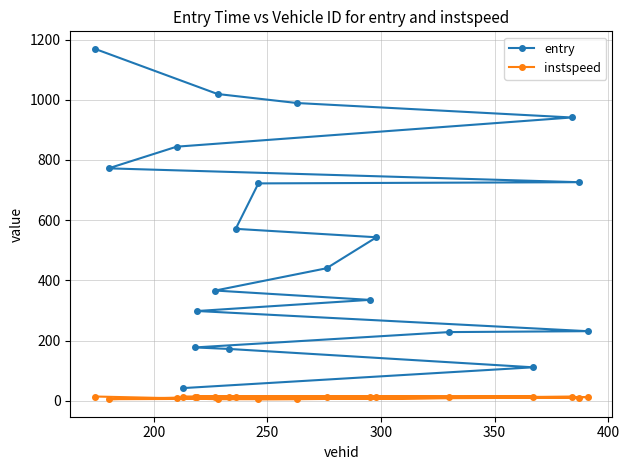

Which series has the largest total across all categories?

entry